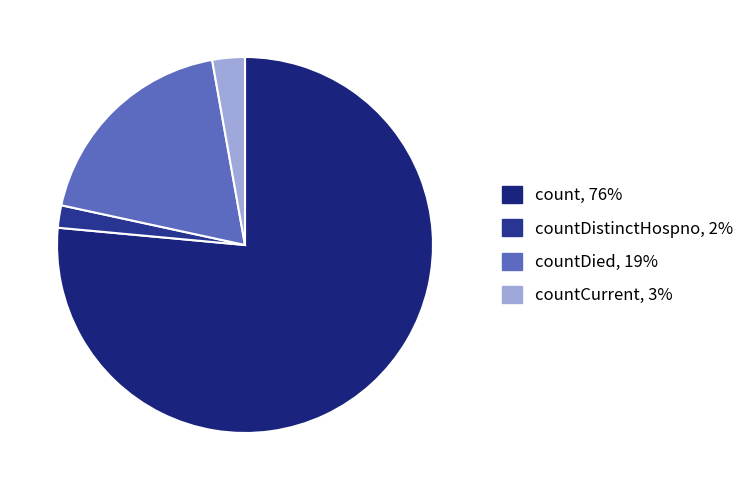

How many slices are in this pie chart?

4